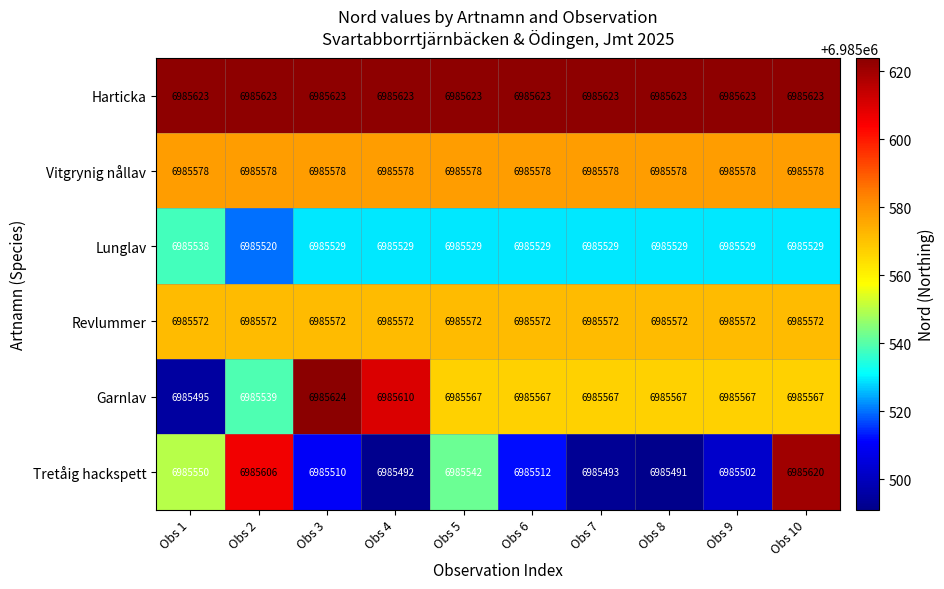

Count the number of categories in the chart.

10